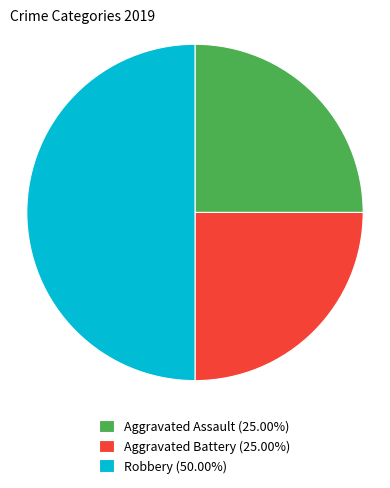

Count the number of slices in the pie.

3